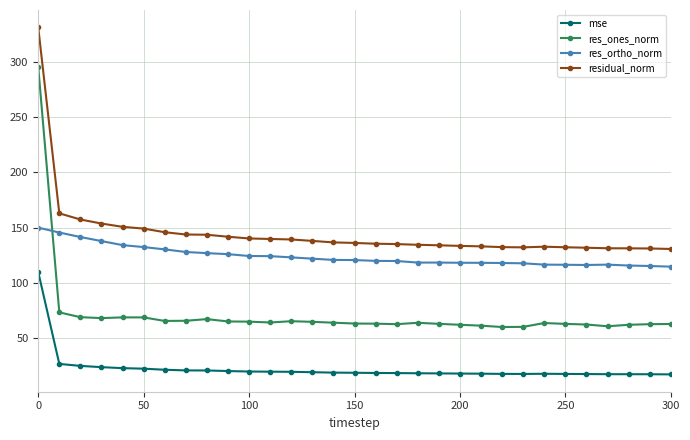

What are all the series names shown in the legend?

mse, res_ones_norm, res_ortho_norm, residual_norm